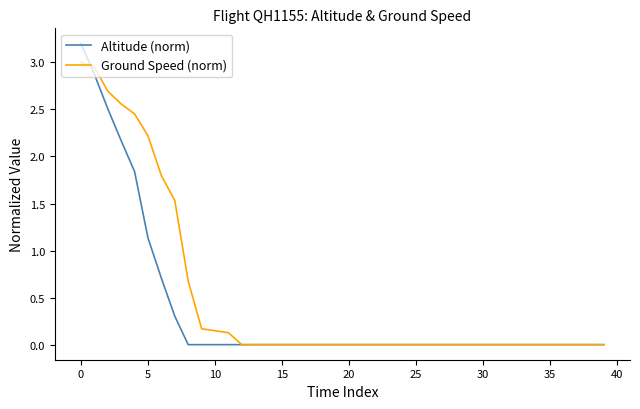

Rank the series by their maximum value, from lowest to highest.

Ground Speed (norm), Altitude (norm)